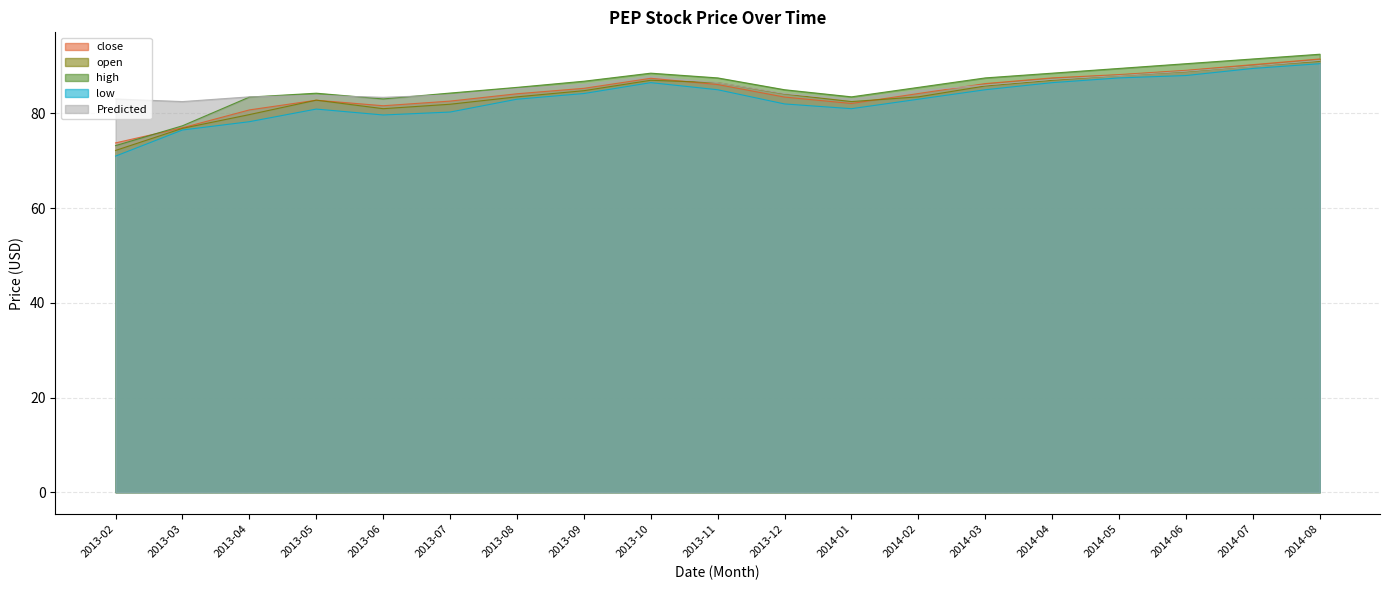

What is the label of the 17th point from the right?

2013-04